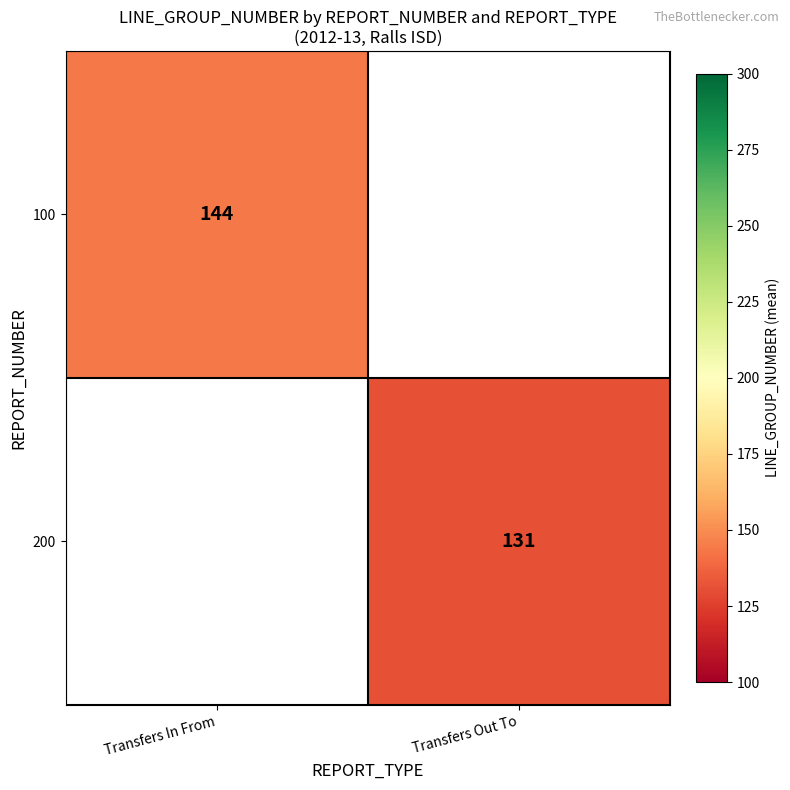

Between Transfers Out To and Transfers In From, which is larger?

Transfers In From